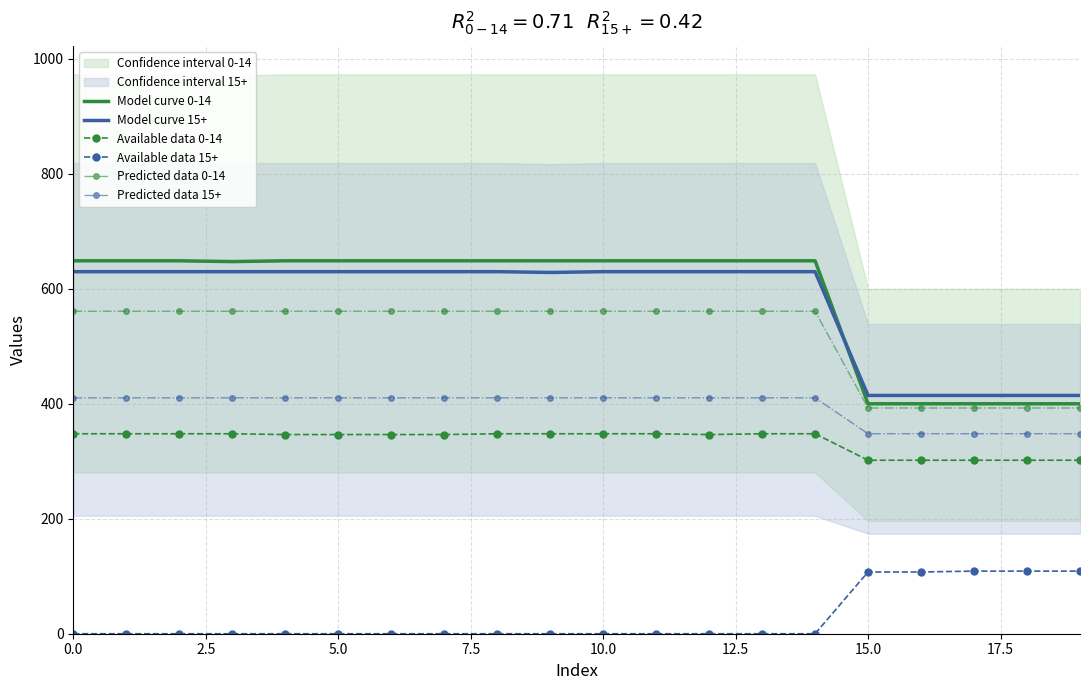

What is the lowest value of the Available data 0-14 series?

301.8